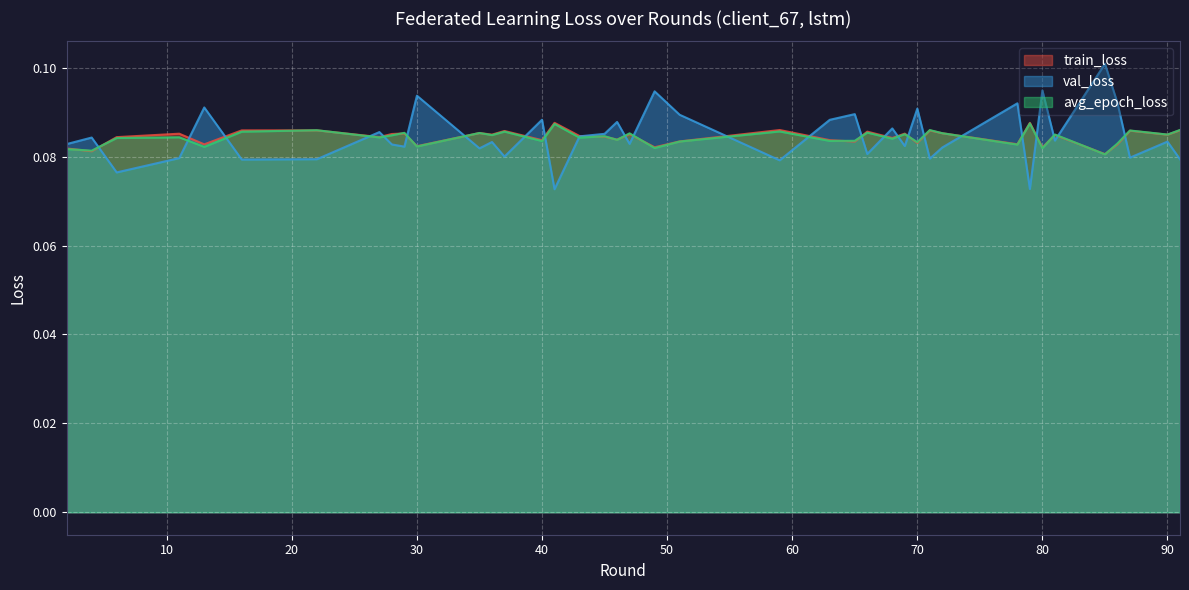

Count the train_loss values in the range 0 to 1.

40